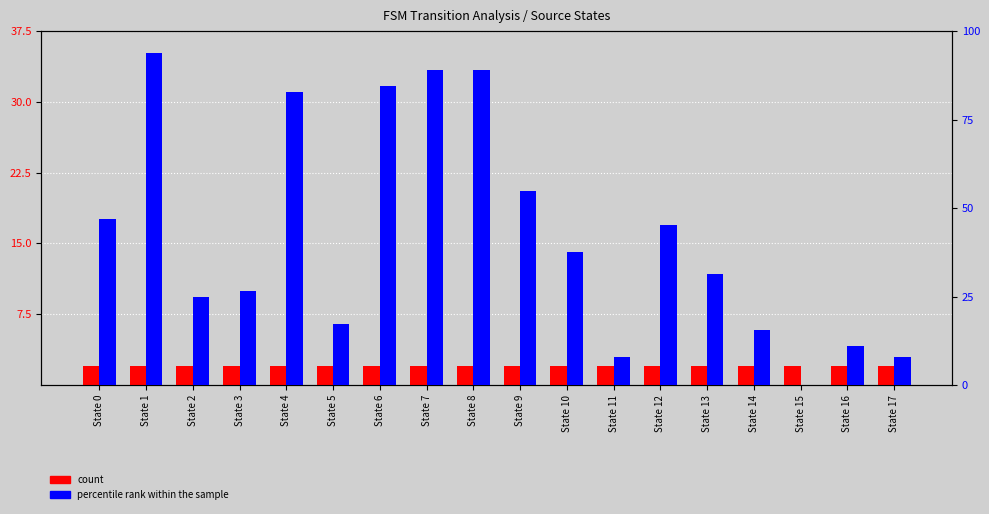

How many data points does each series have?

18